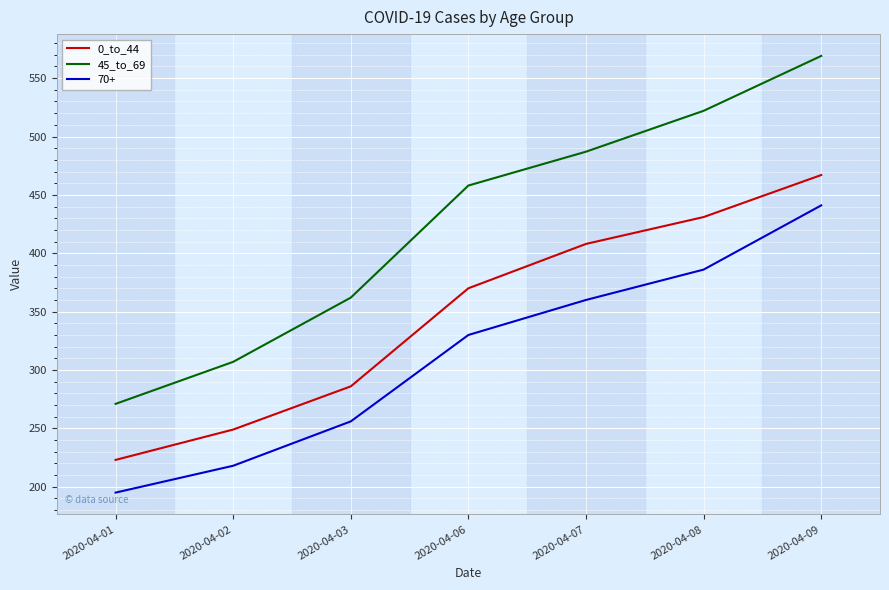

What is the difference between the second highest and second lowest values in the 0_to_44 series?

182